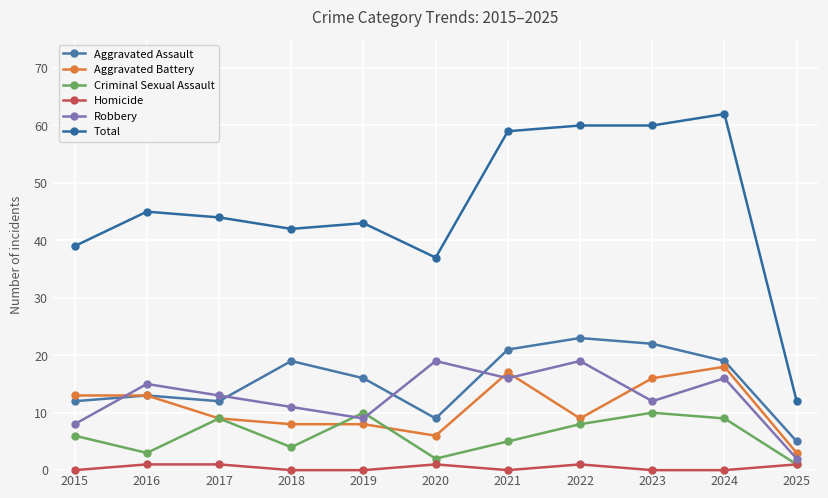

The value of Aggravated Battery at 2023 is 16. True or false?

True